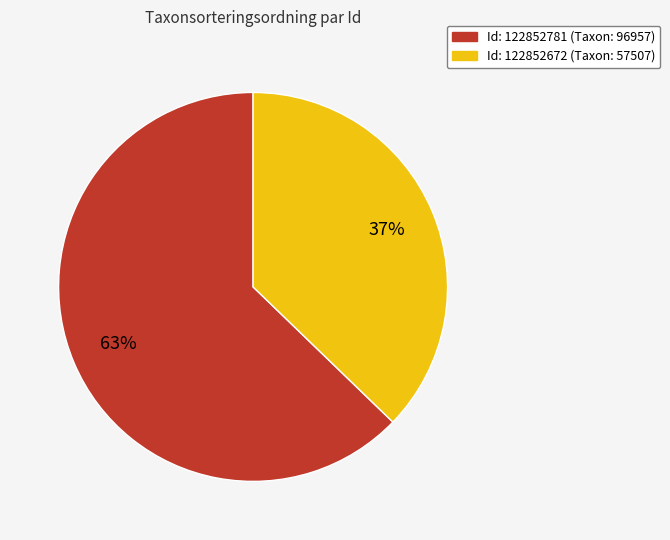

To the nearest percent, what is the difference between the largest and smallest slice percentages?

26%